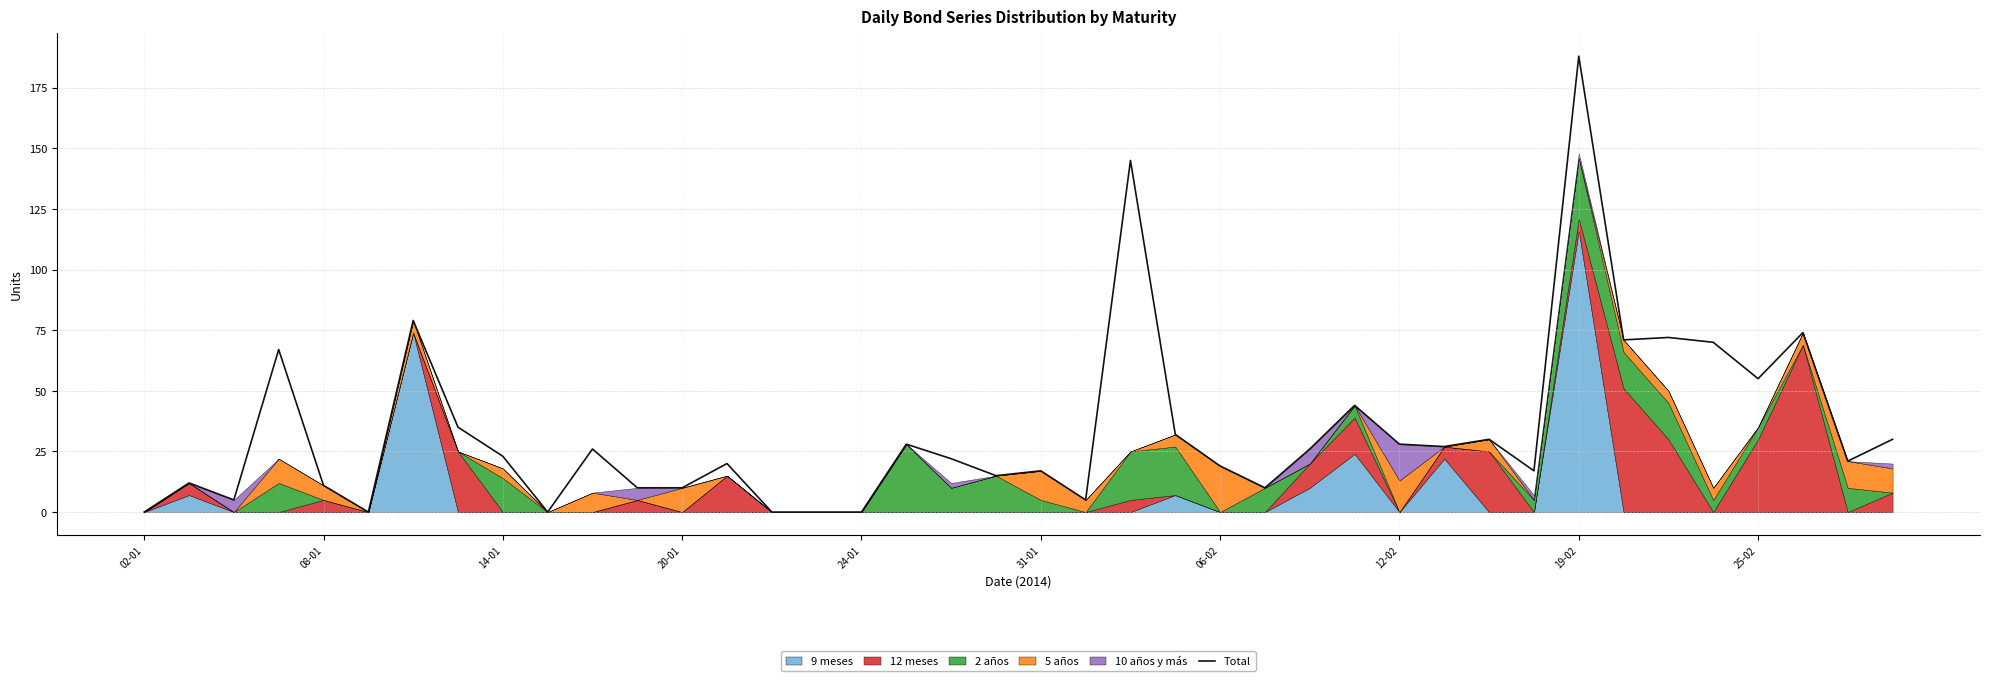

What is the highest value of the Total series?

188